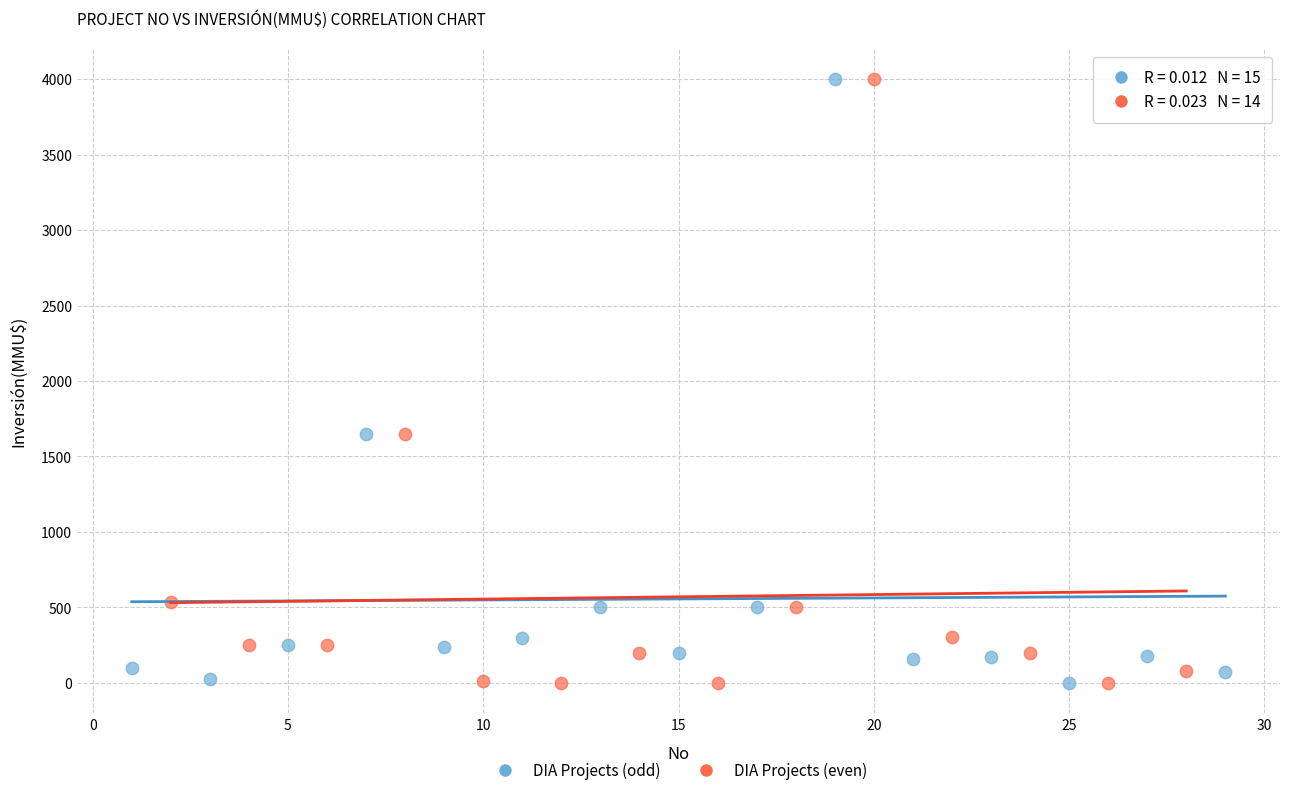

What are all the series names shown in the legend?

DIA Projects (odd), DIA Projects (even)